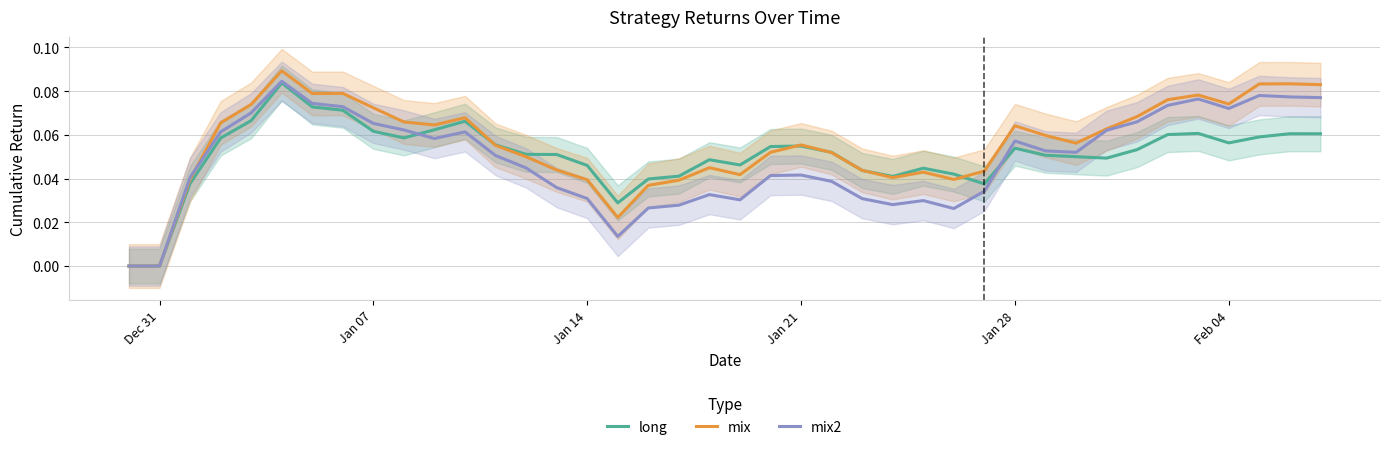

What is the sum of all mix2 values?

2.0